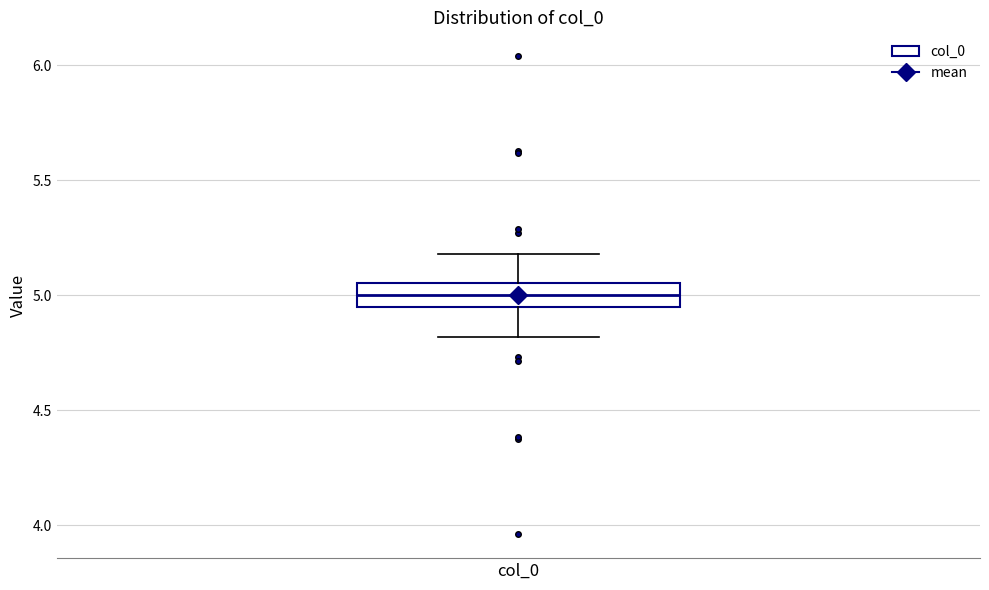

Read this box plot against the y-axis: the position of the median line, the range covered by the box, and the ends of both whiskers. The values are not printed on the chart, so give them approximately, as read against the axis.

median 5.00, box 4.95 to 5.05, whiskers 4.80 to 5.20